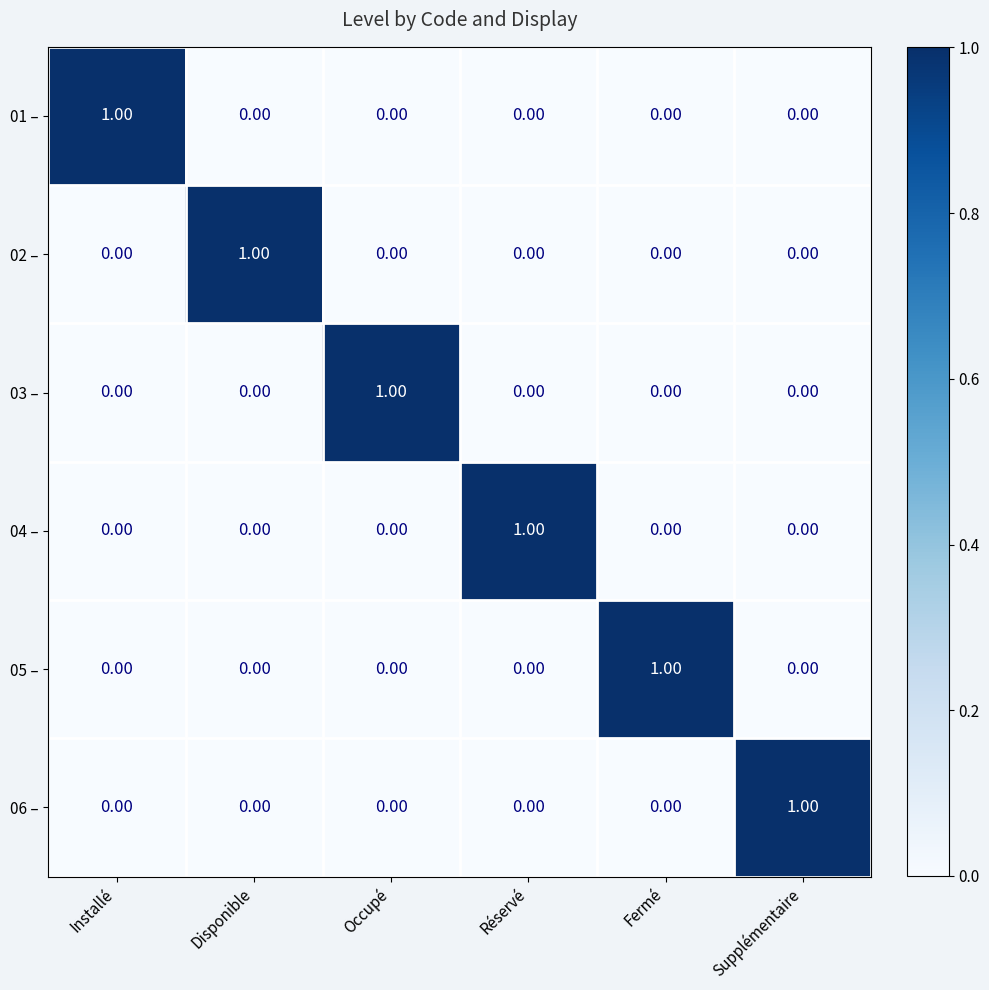

At how many categories does at least one series exceed 0?

6